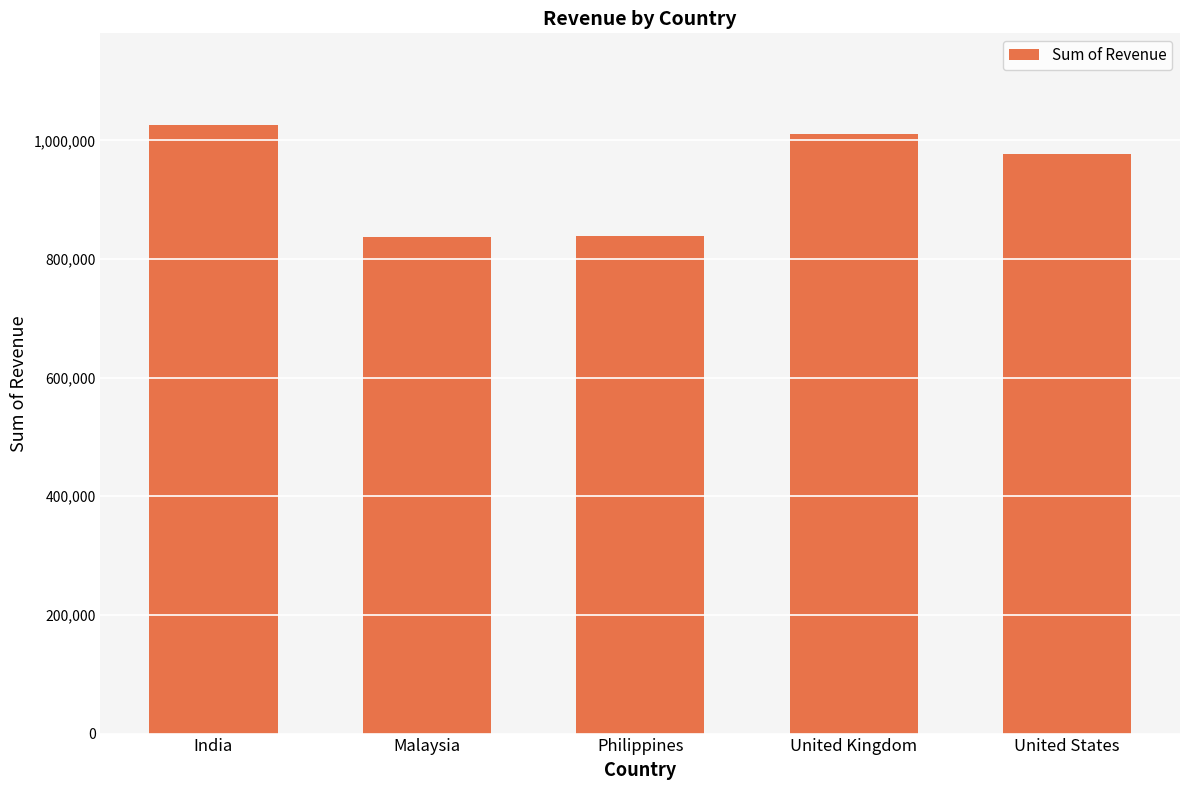

The value at India is 1026375. True or false?

True